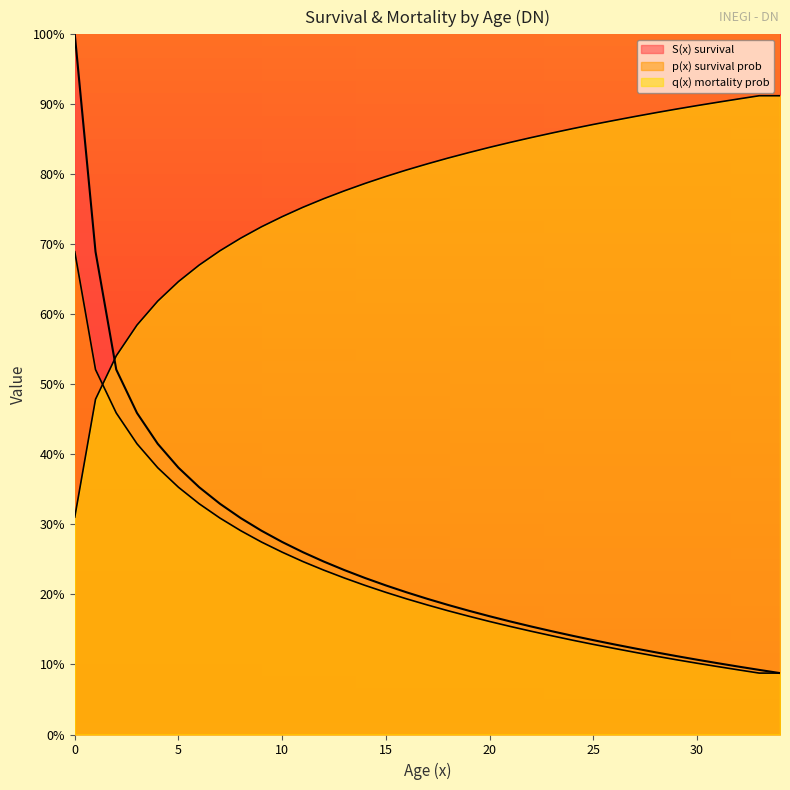

The S(x) survival series shows 0.2 at 20. True or false?

True